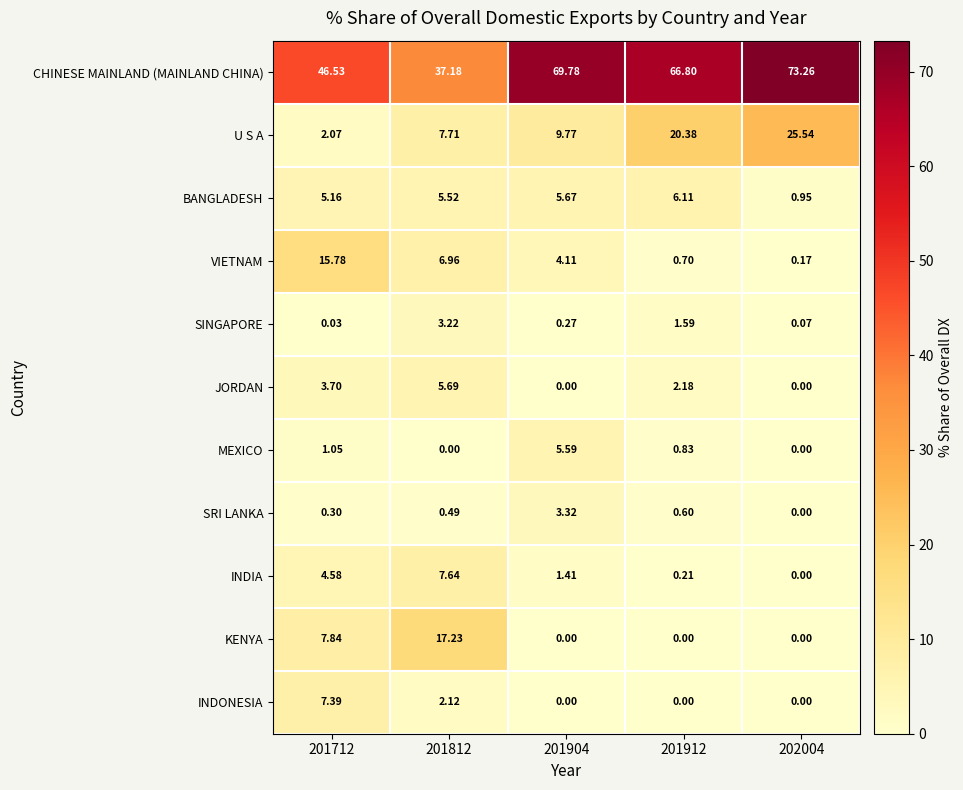

What is the spread (max minus min) of values at 201712?

46.5